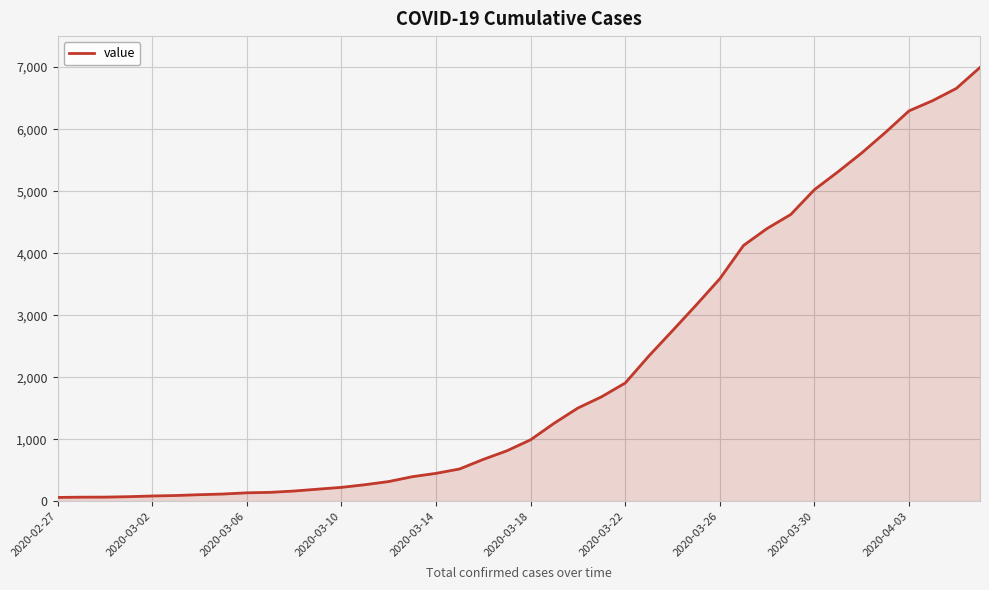

What is the greatest value displayed?

6995